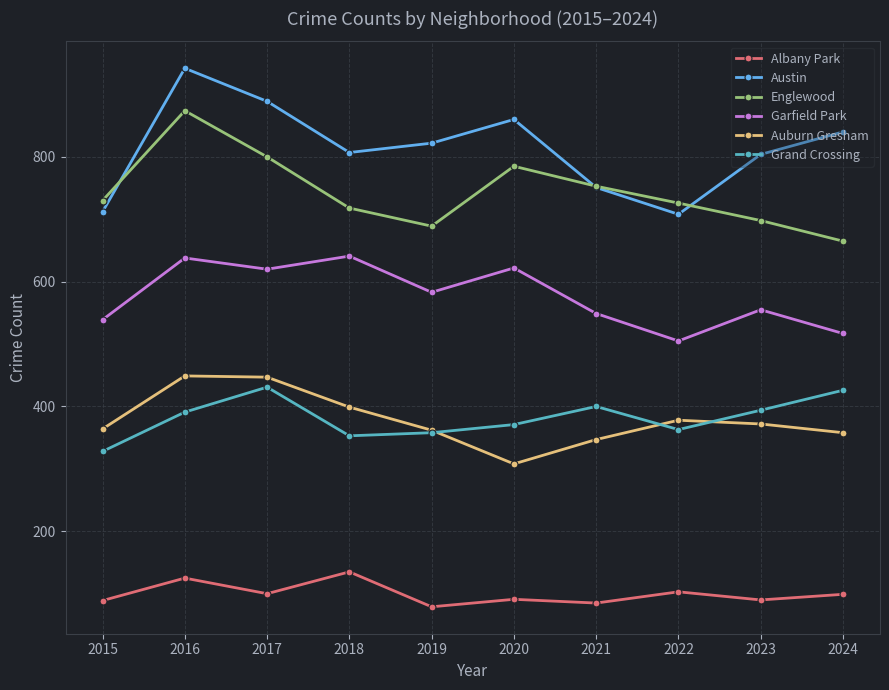

What is the value of the Englewood point at the 1st from the left?

730